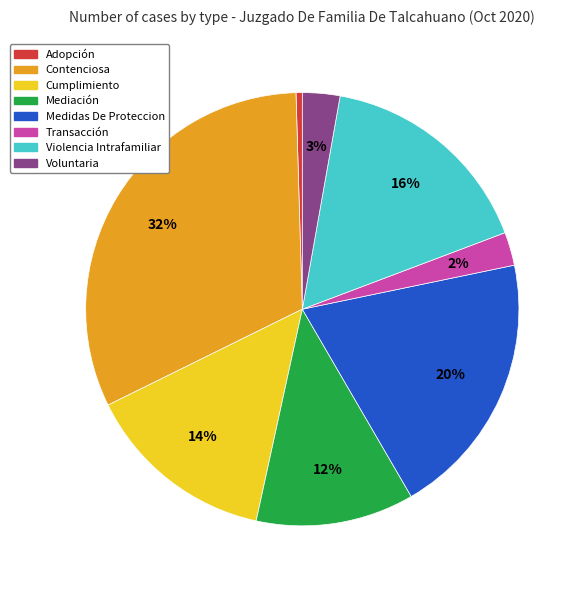

The Transacción slice represents 2% of the pie. True or false?

True